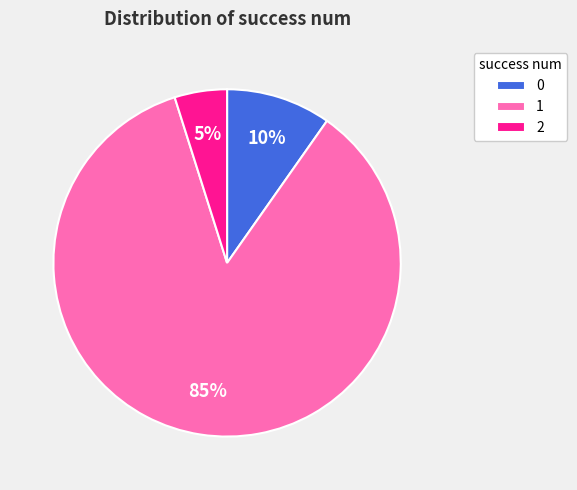

Rank the categories by value from highest to lowest.

1, 0, 2